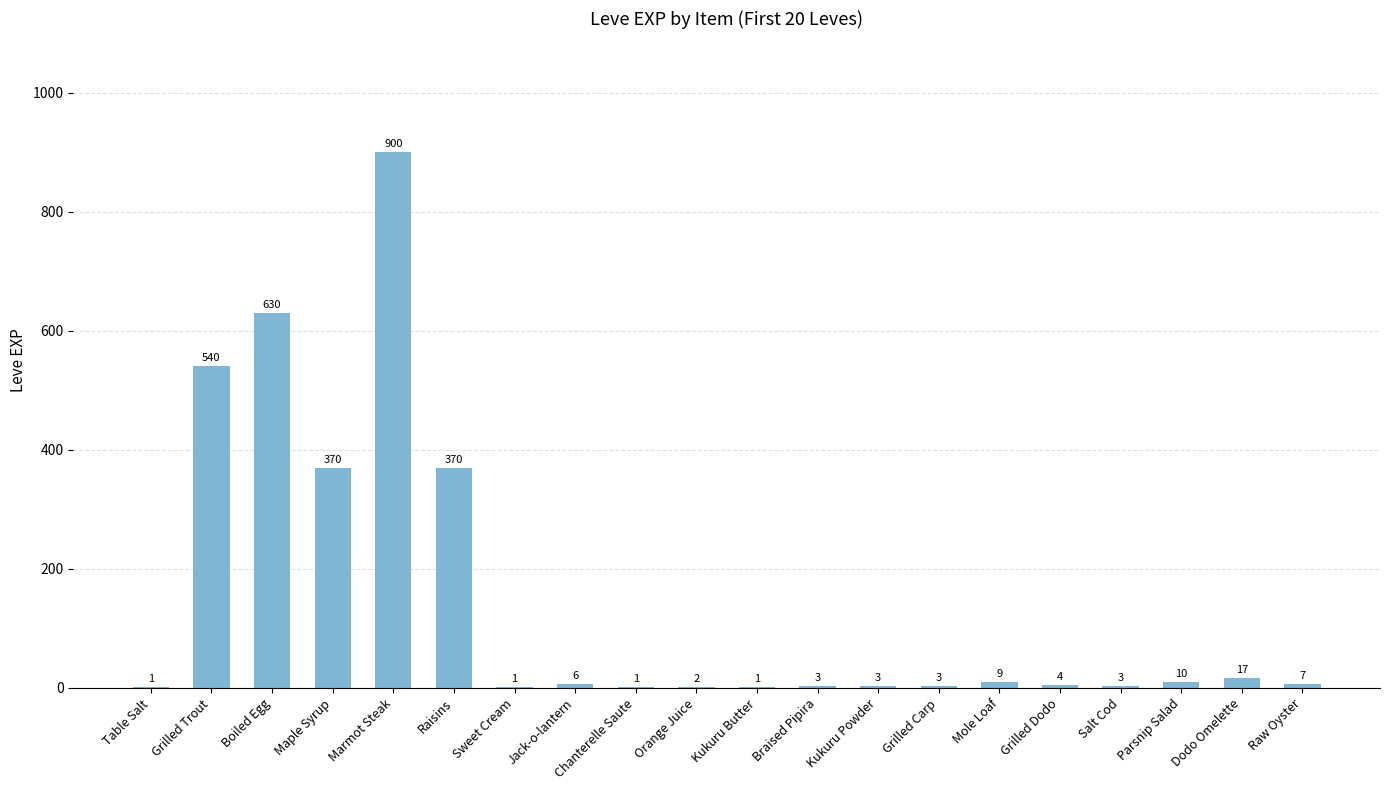

Is it true that the value at Jack-o-lantern is 6?

True